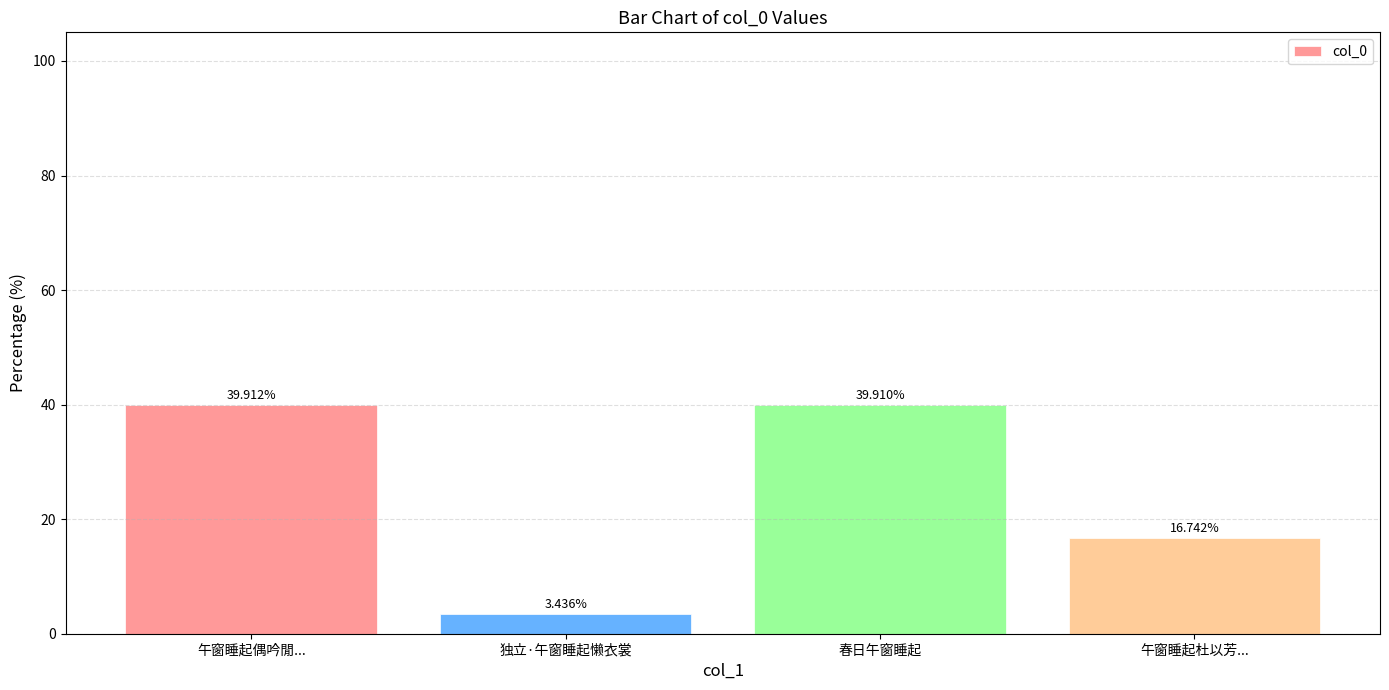

What is the approximate value at 午窗睡起偶吟閒...?

39.9